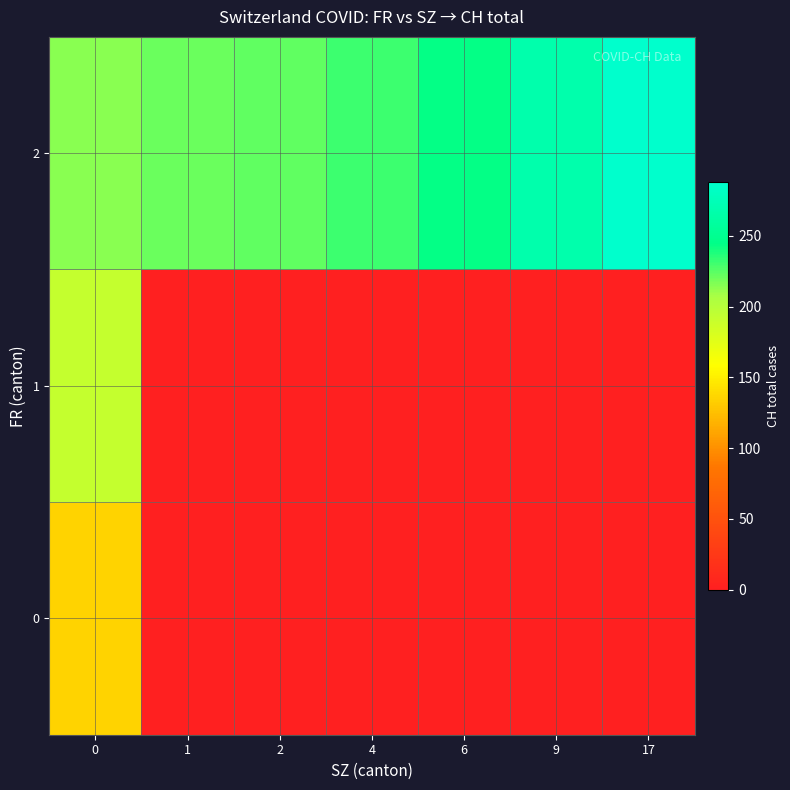

What is the maximum value shown in the chart?

288